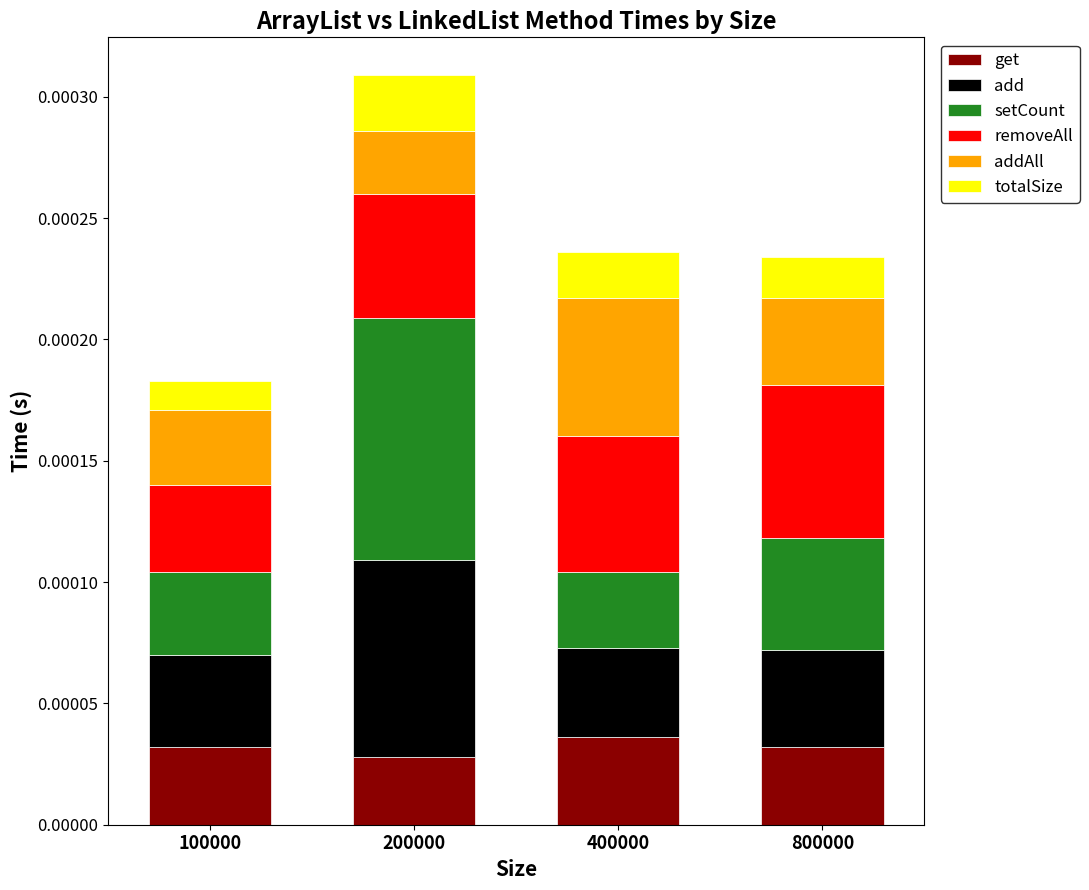

How many bars are there in total?

4